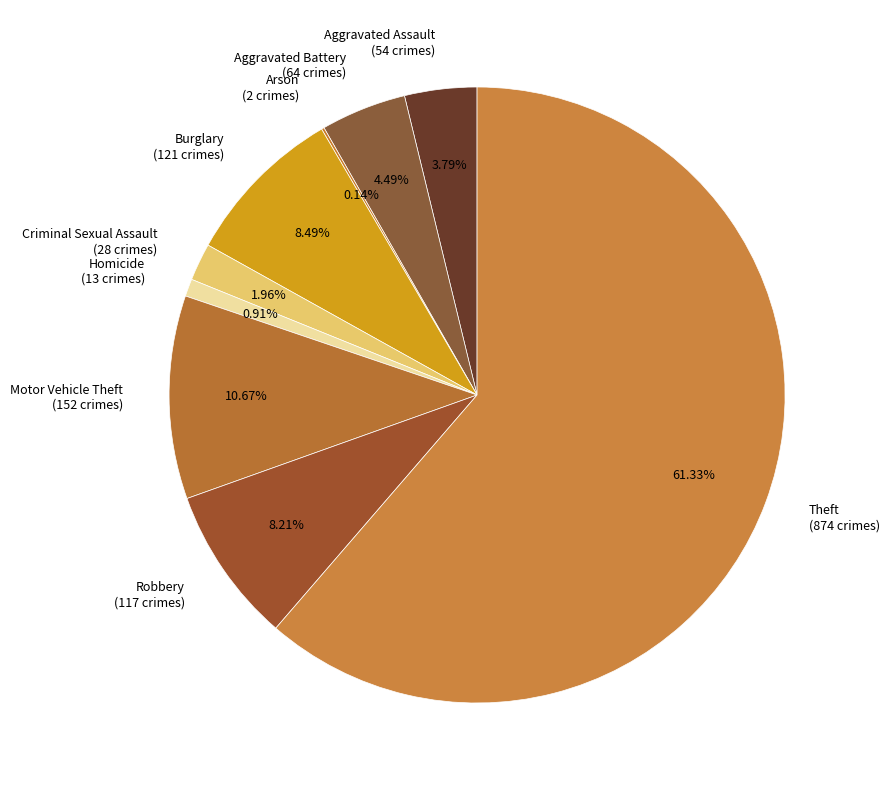

To the nearest percent, what is the average slice percentage?

11%